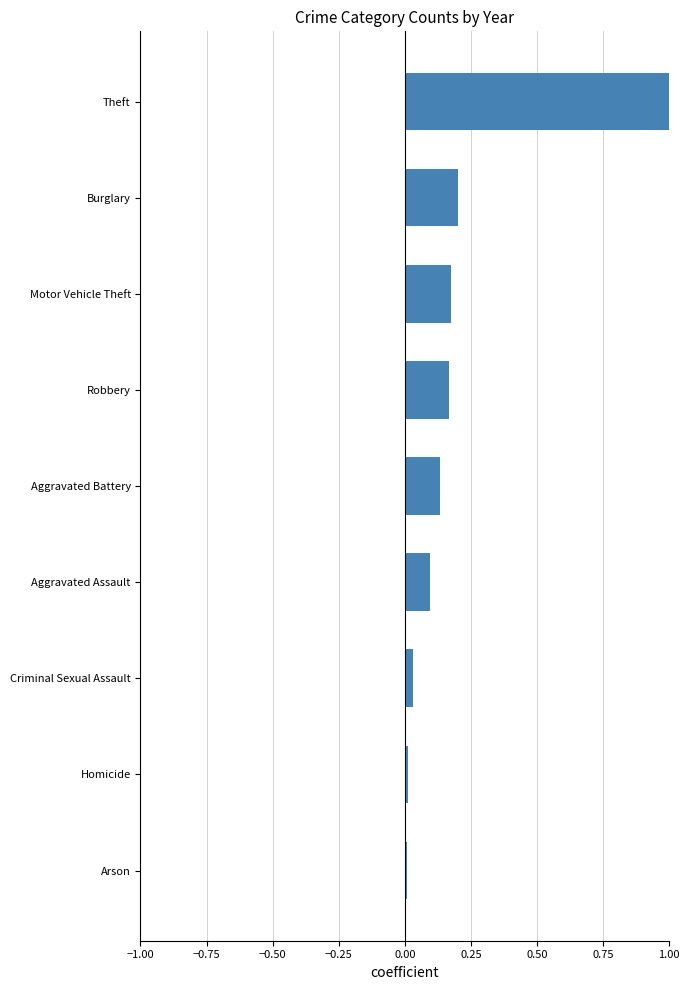

The value at Arson is 0.0. True or false?

True